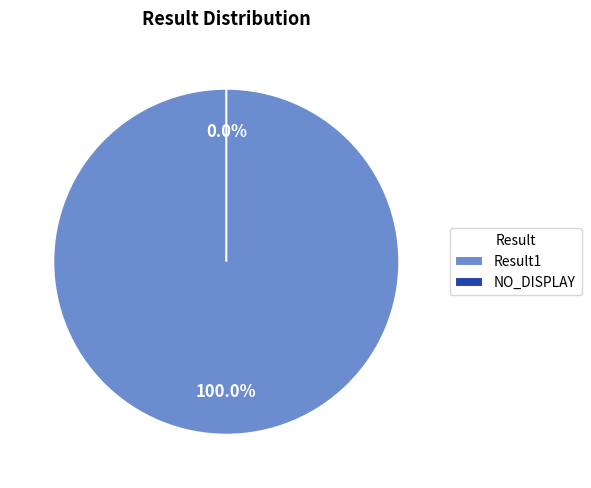

How many segments does this pie chart have?

2